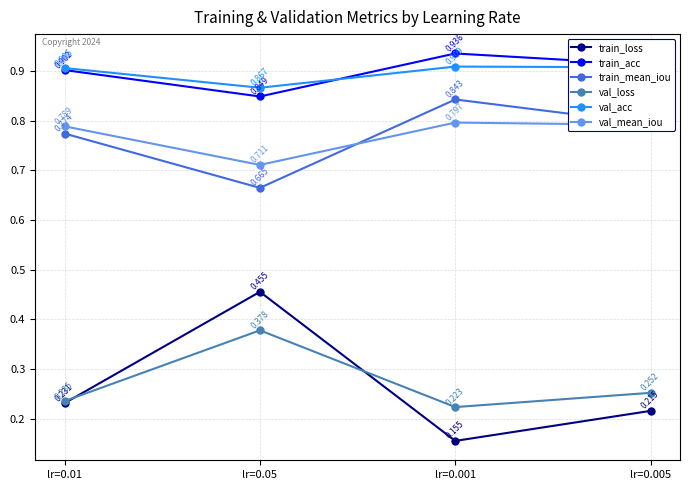

True or false: train_mean_iou and val_loss intersect in this chart.

False